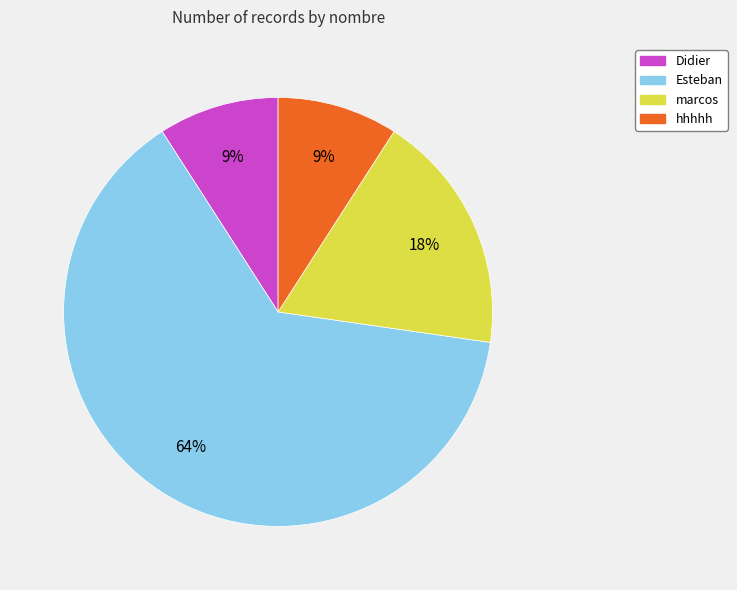

To the nearest percent, what percentage of the pie is Esteban?

64%